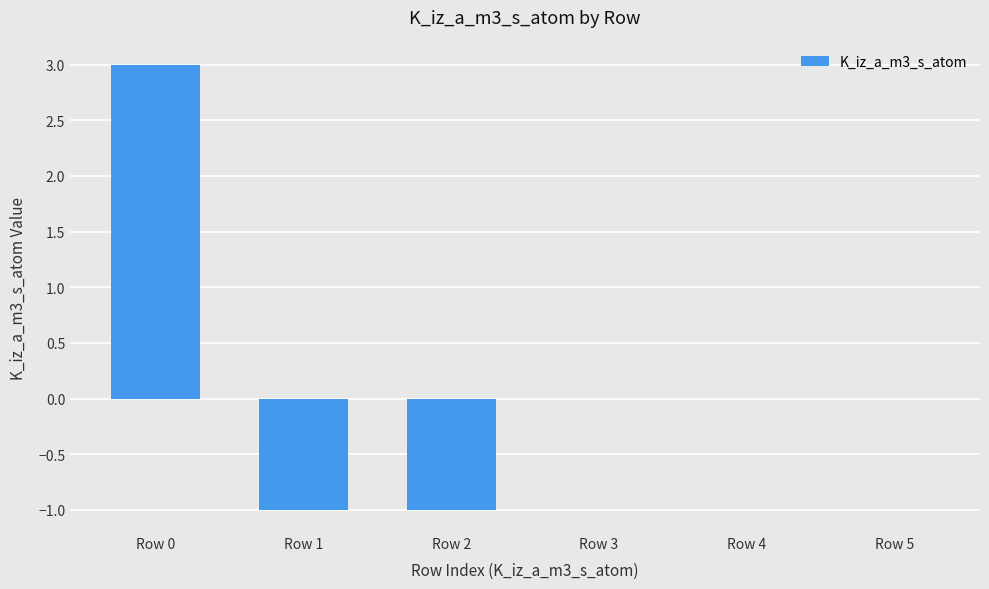

Which has a higher value, Row 1 or Row 0?

Row 0